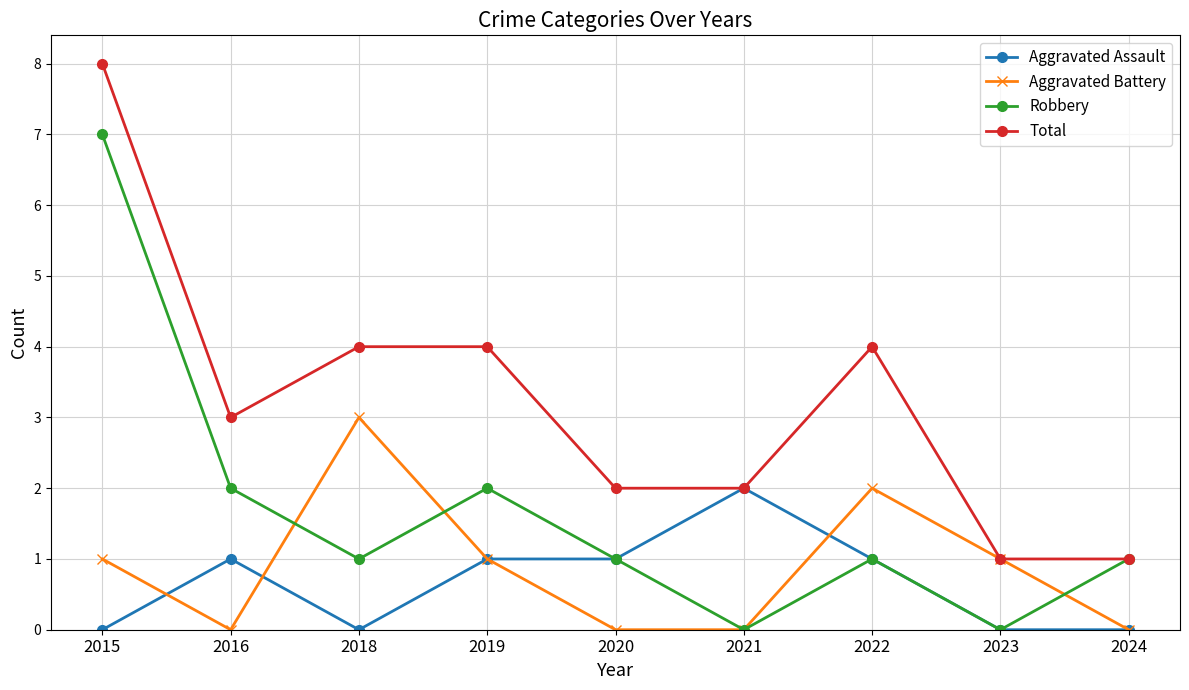

Where does the Robbery series first go above 1?

2015